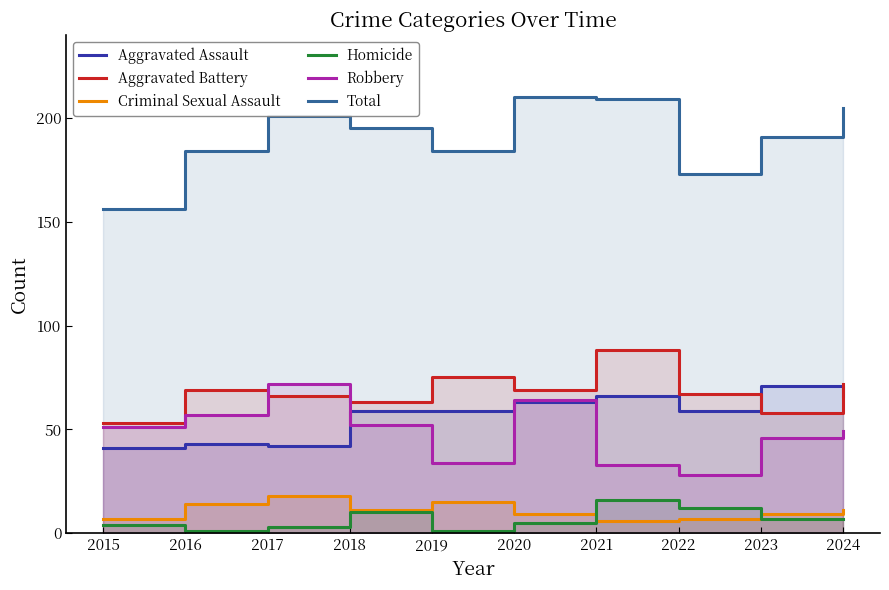

Is it true that Robbery equals 116 at 2017?

False